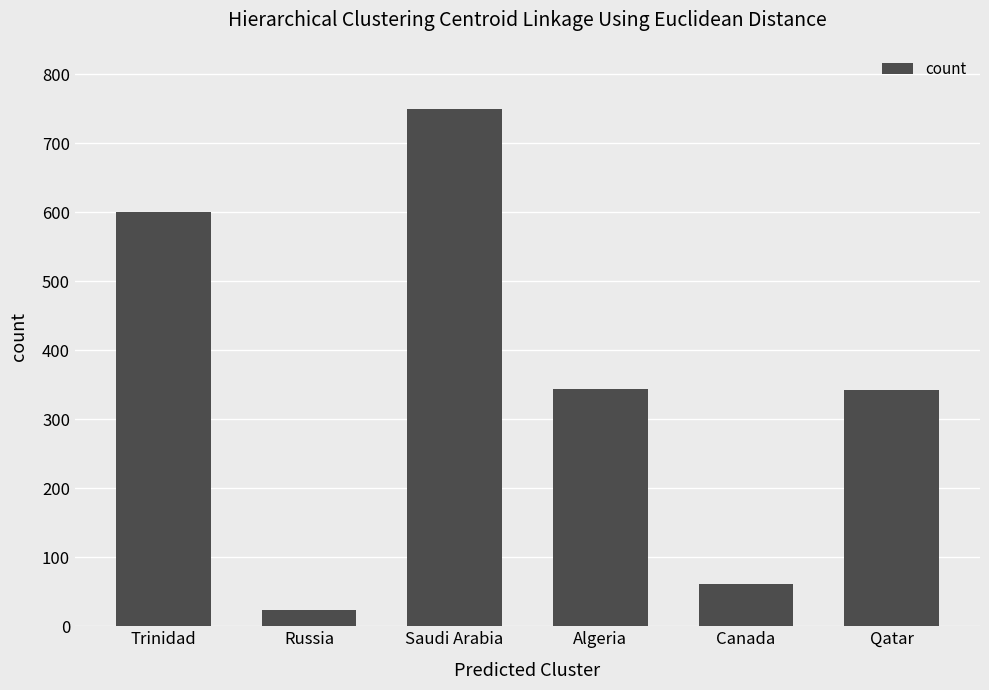

At which category does the chart reach its minimum across all series?

Russia